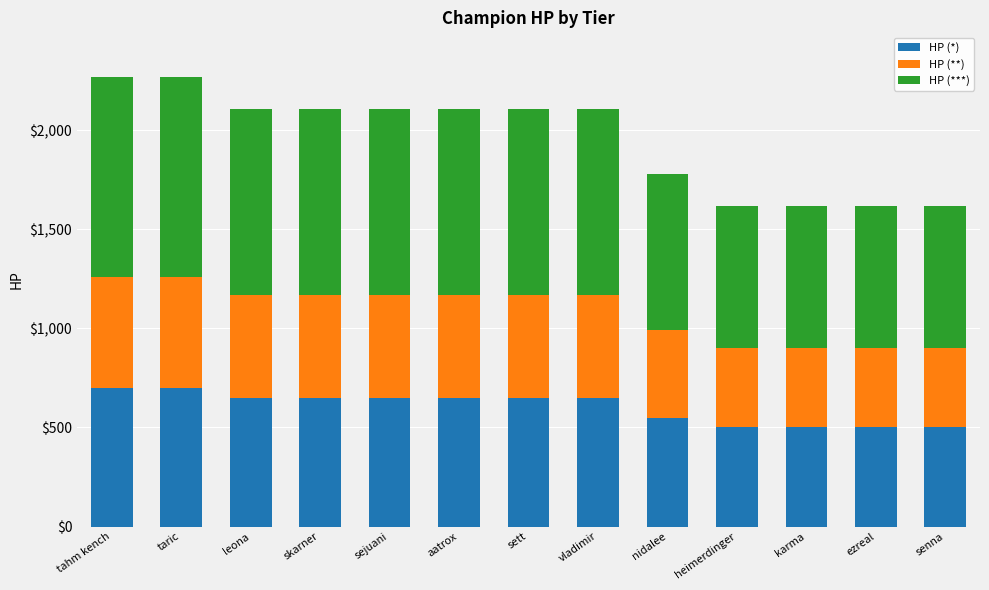

What is the difference between the maximum and second lowest values in the HP (*) series?

200